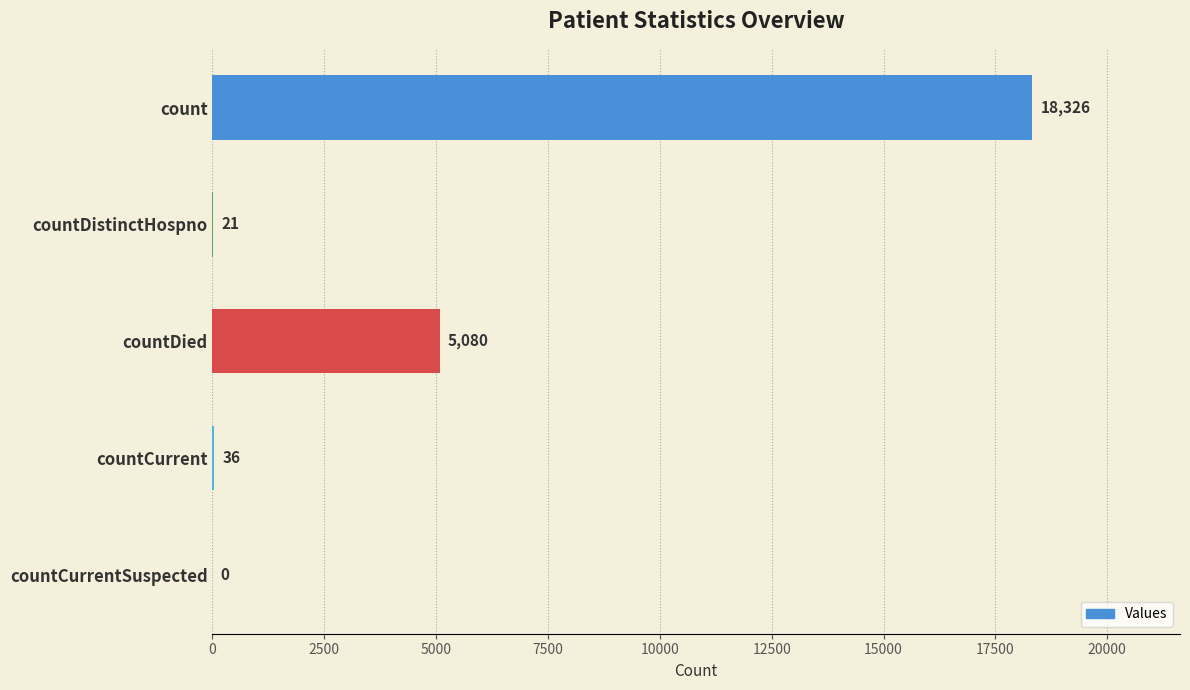

Is it true that the value at countDied is 7852?

False